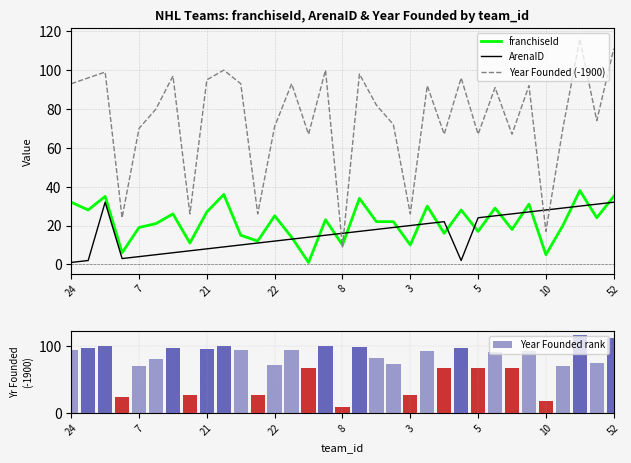

Which series has the largest total across all categories?

Year Founded (-1900)